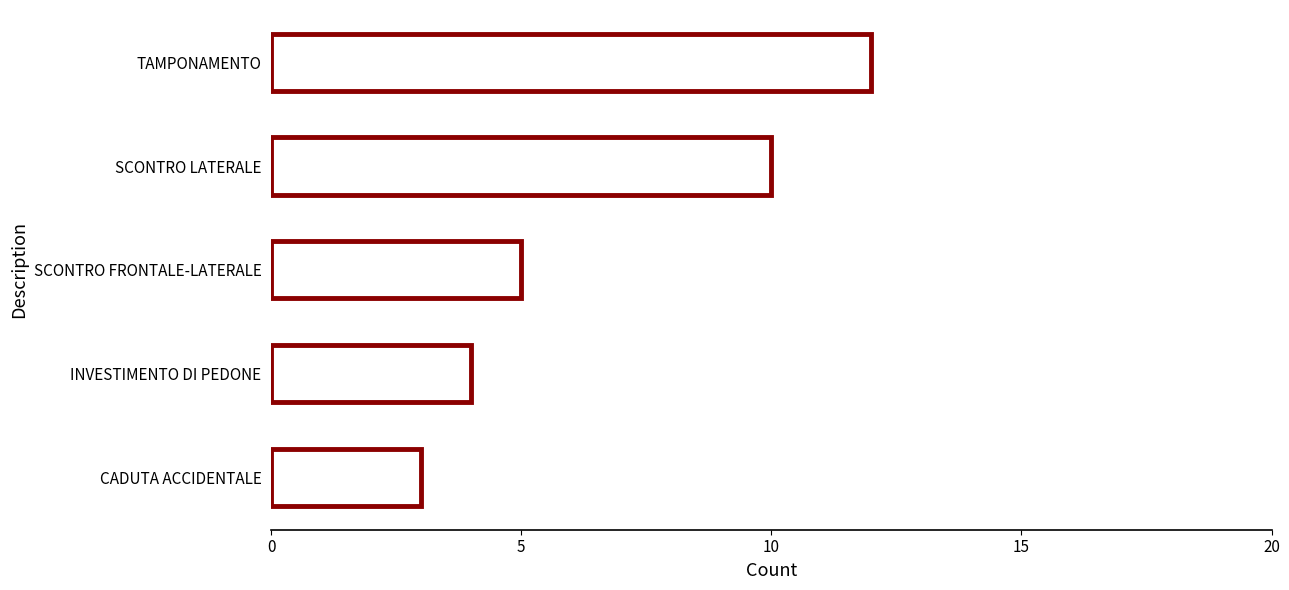

True or false: the data shows 2 at INVESTIMENTO DI PEDONE.

False